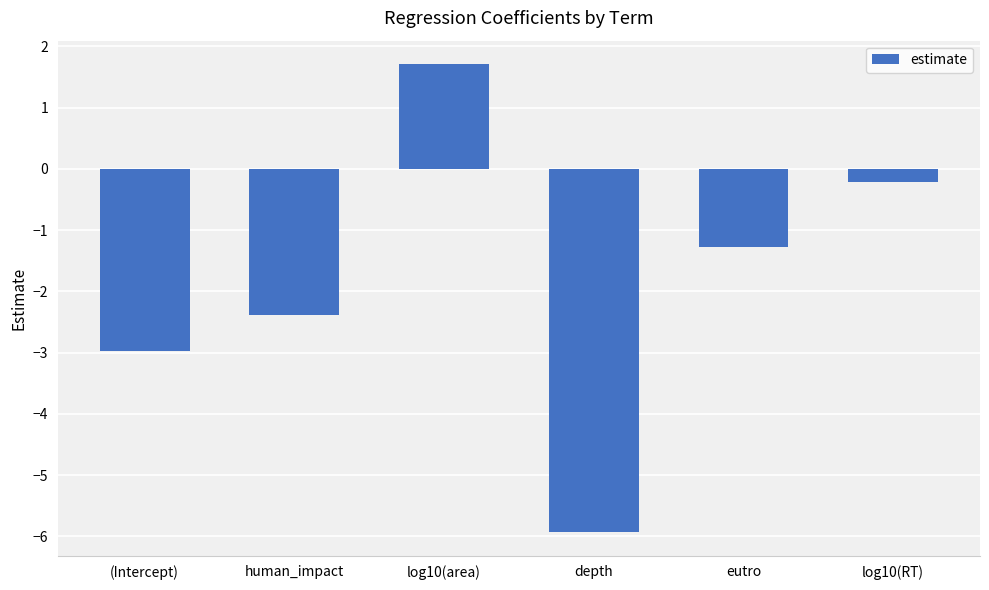

Does the chart contain stacked bars?

No